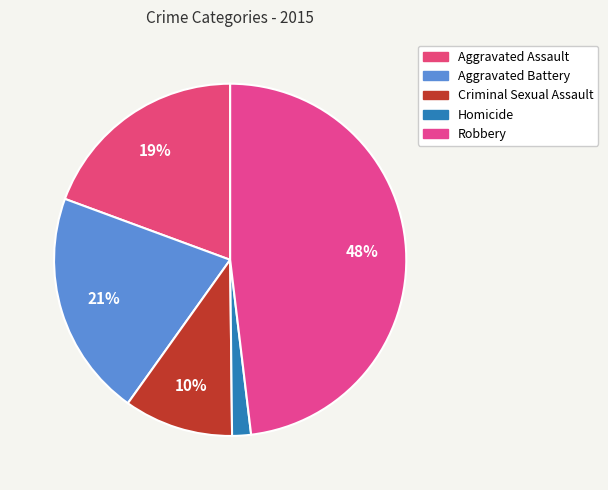

Is there any slice that represents more than half of the pie?

No